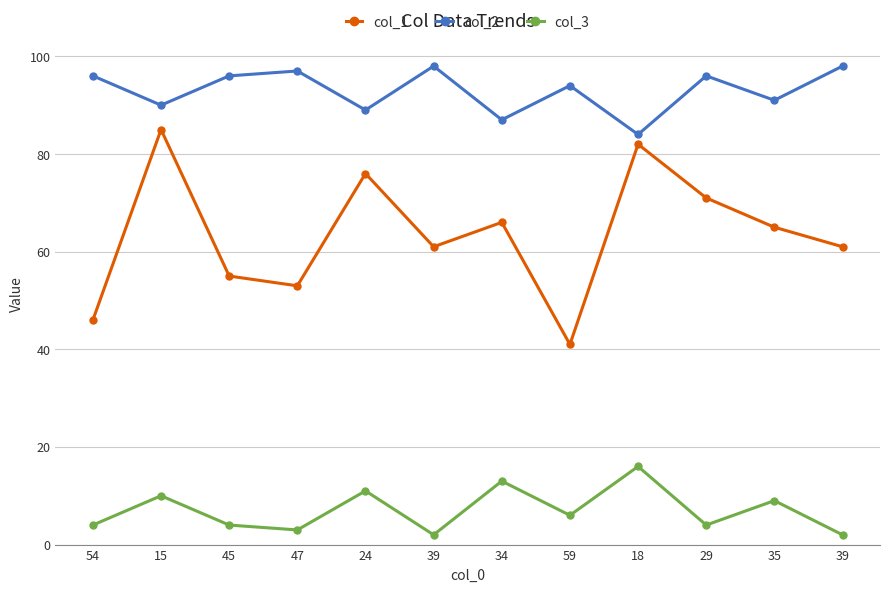

Which label corresponds to the smallest value in the chart?

39